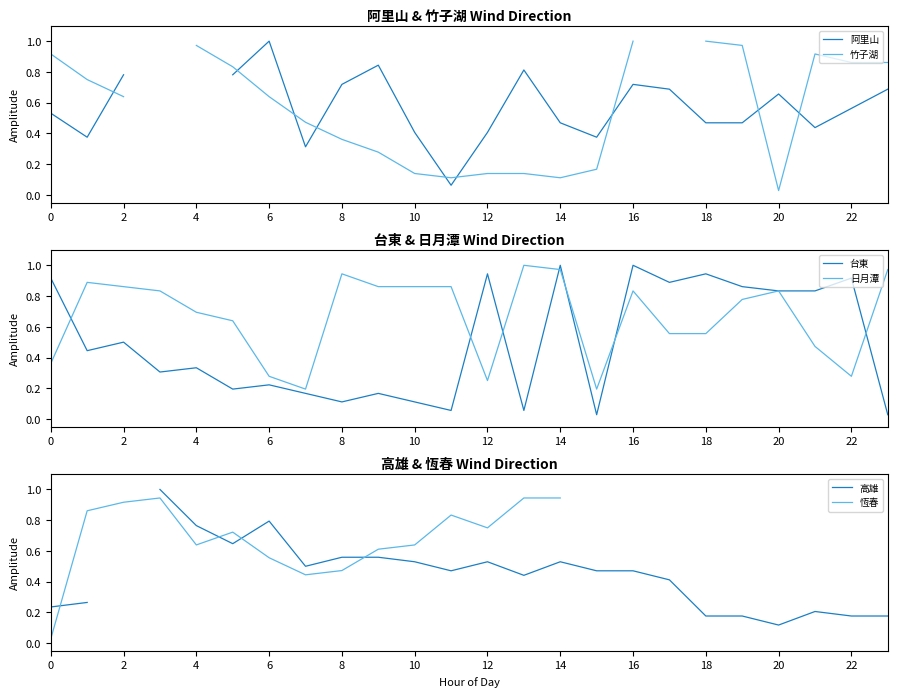

Is it true that 日月潭 equals 1.5 at 14?

False